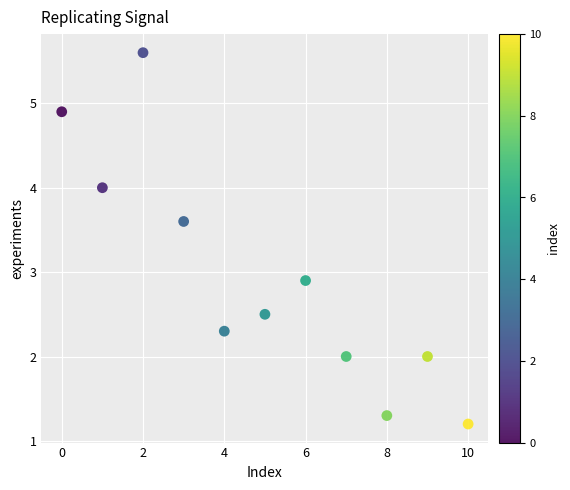

What Y value in the scatter plot is closest to 3?

2.9